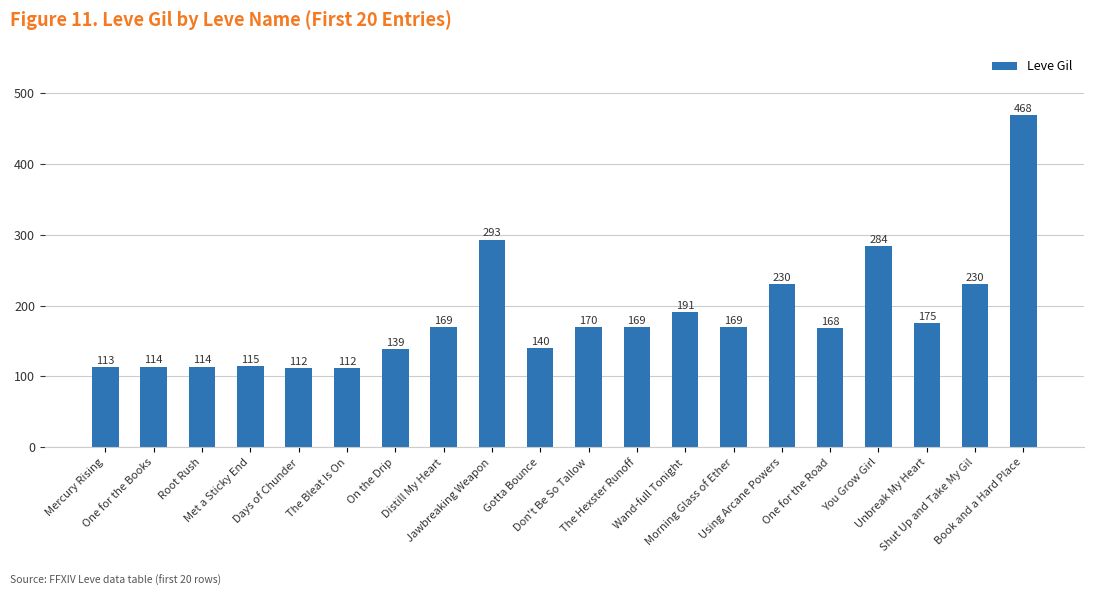

What is the value of the 11th bar from the left?

170